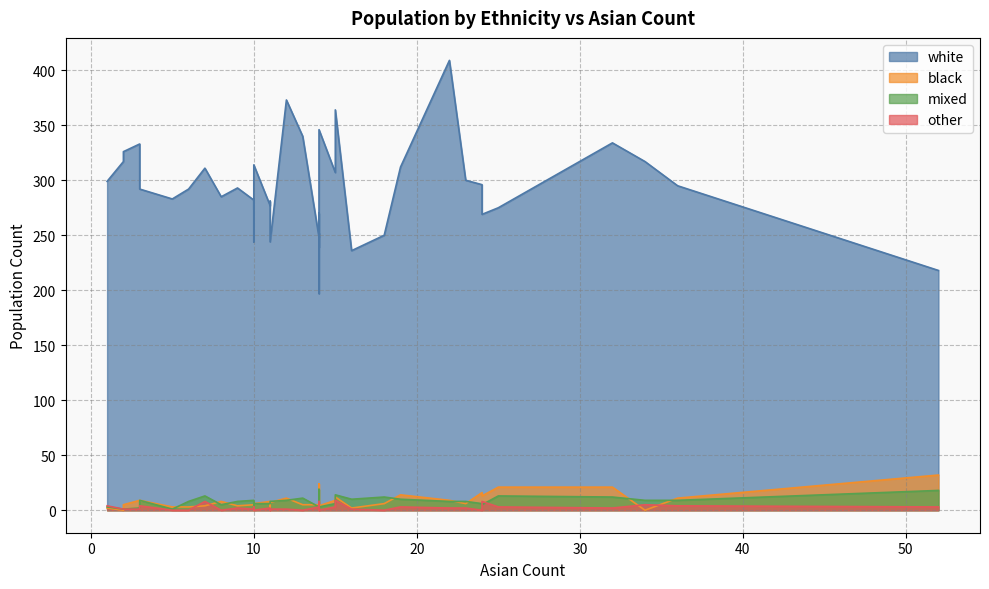

What is the average value of the black series?

8